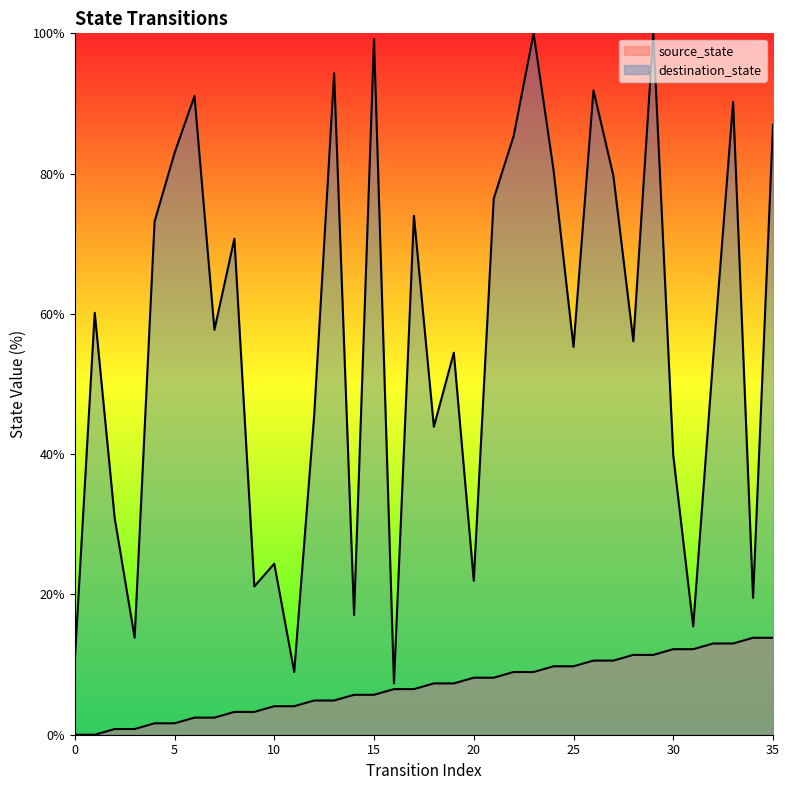

What is the value of the source_state point at the 19th from the left?

7.3